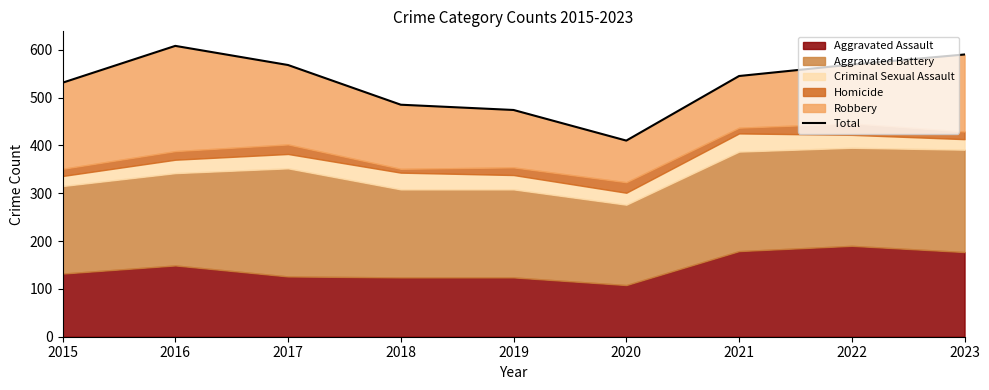

Reading left to right, what are all the values shown in this chart?

2015=531	2016=608	2017=568	2018=485	2019=474	2020=410	2021=545	2022=569	2023=590